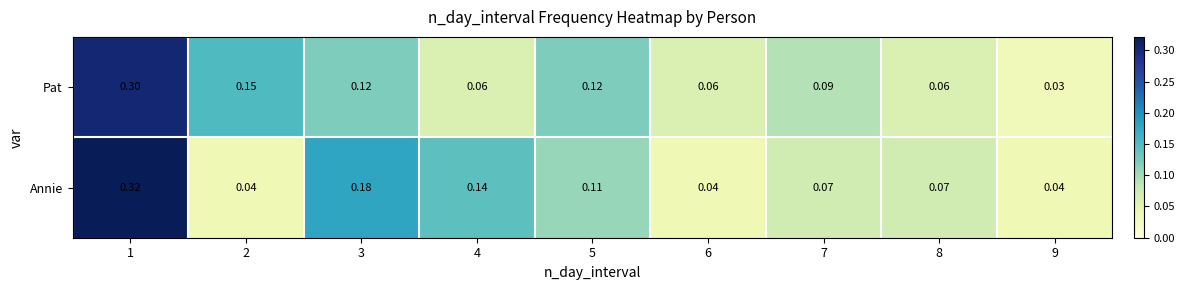

Which series has the widest spread of values?

Annie